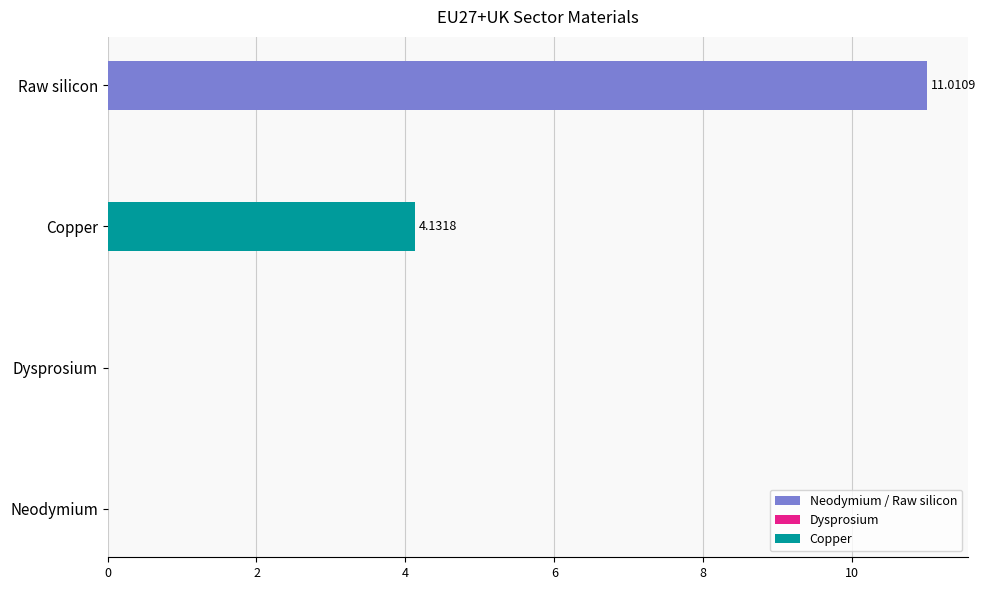

What is the change in value from Dysprosium to Copper?

+4.1